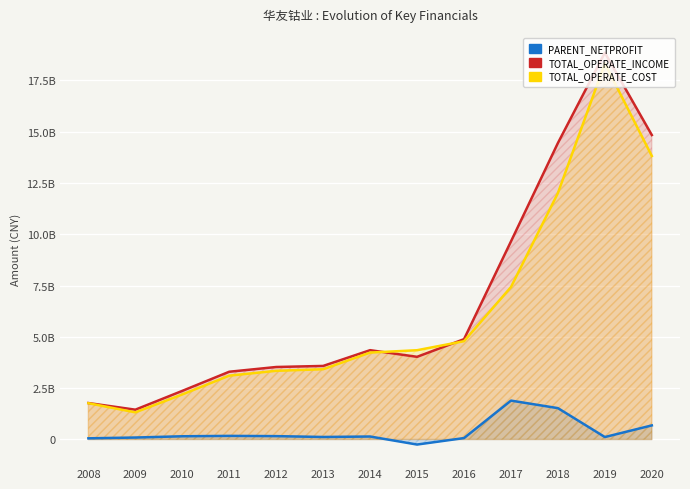

What is the average value of the TOTAL_OPERATE_INCOME series?

6699089485.0